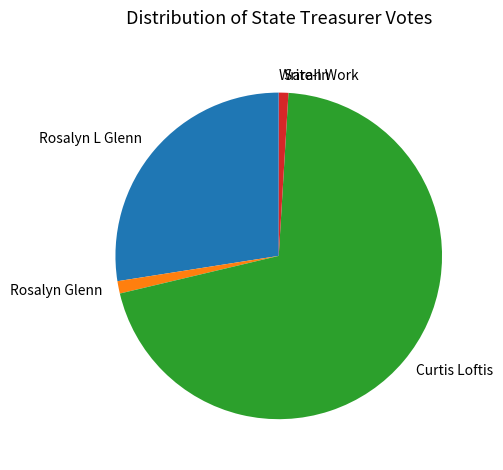

Is Sarah Work the majority of the pie?

No